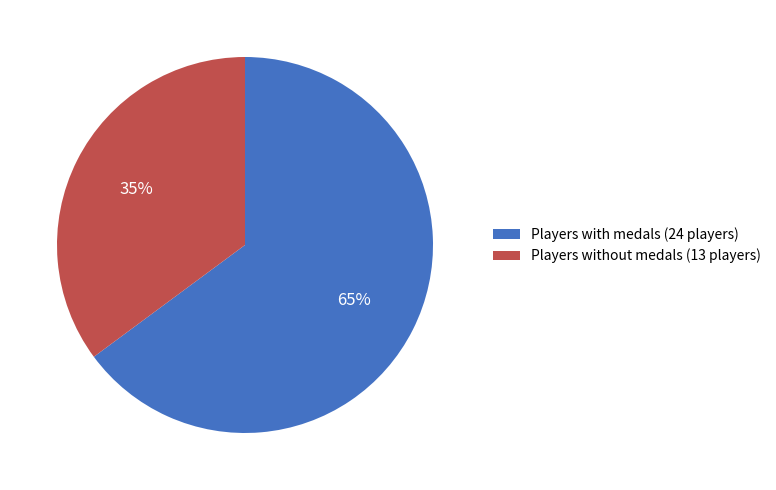

Which has a higher value, Players with medals (24 players) or Players without medals (13 players)?

Players with medals (24 players)